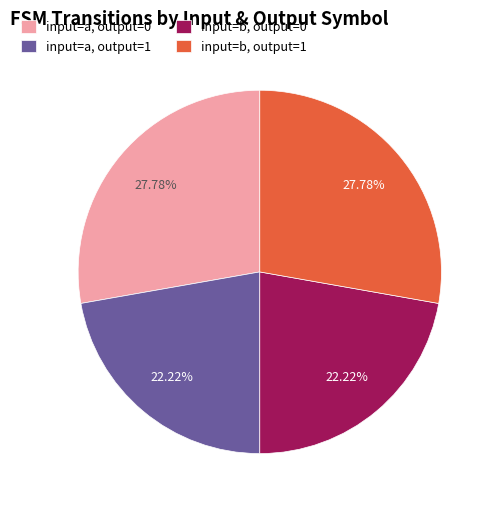

Does input=b, output=0 represent more than half of the total?

No